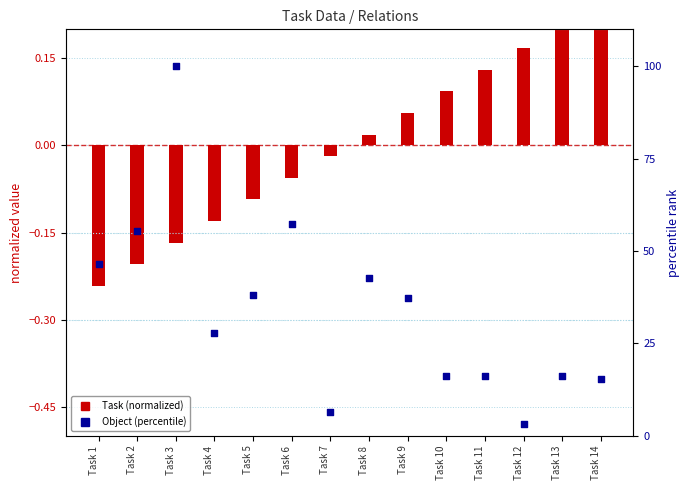

At which category is the sum across all series the highest?

Task 3